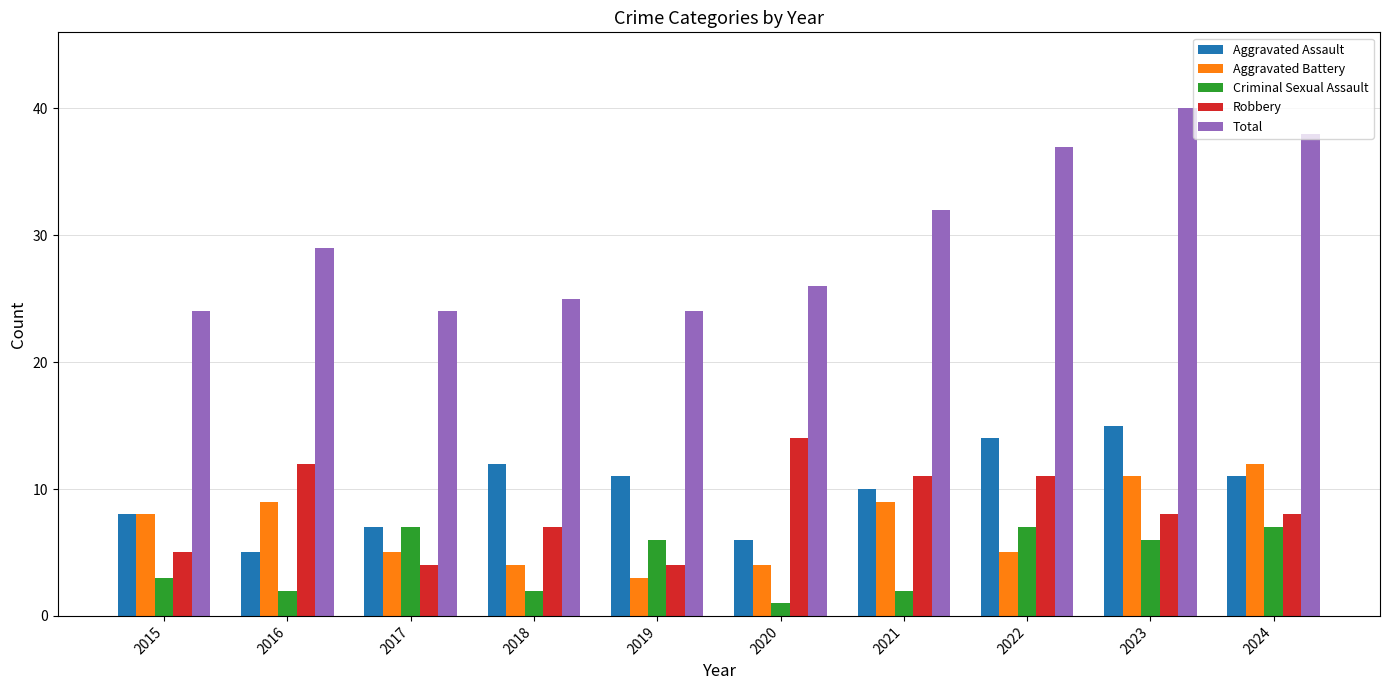

What is the minimum value for Total?

24